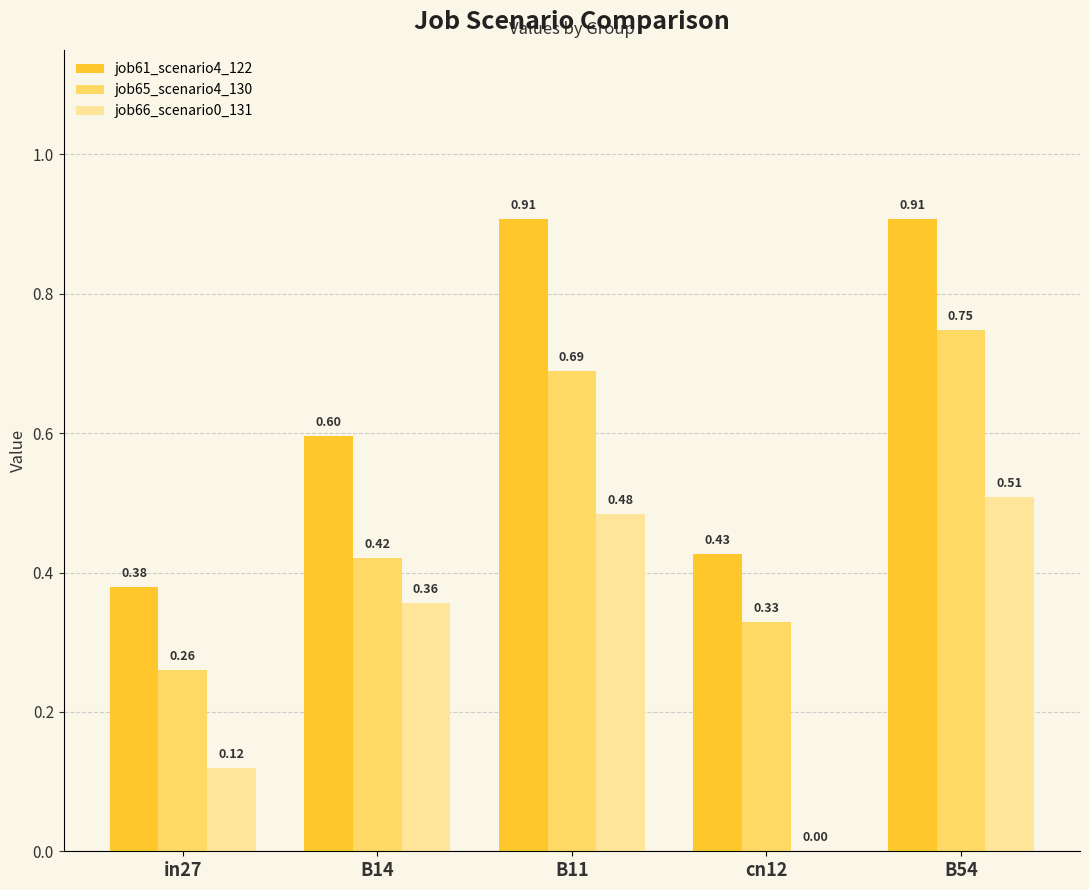

What is the total value across all series at B11?

2.1